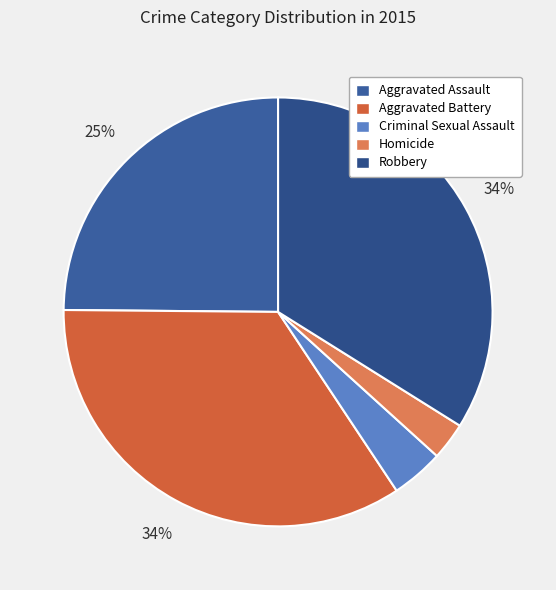

The Robbery slice represents 34% of the pie. True or false?

True